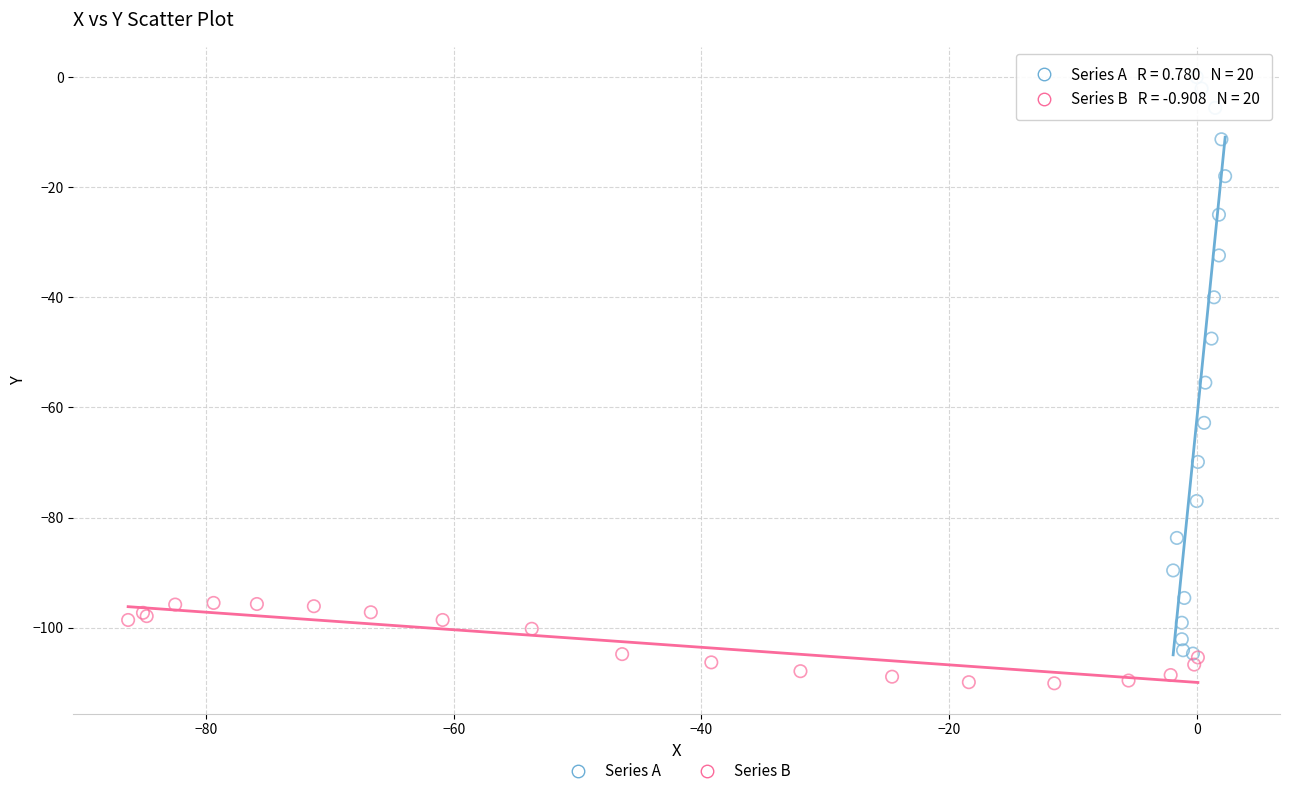

Which series has the largest Y range (max minus min)?

Series A